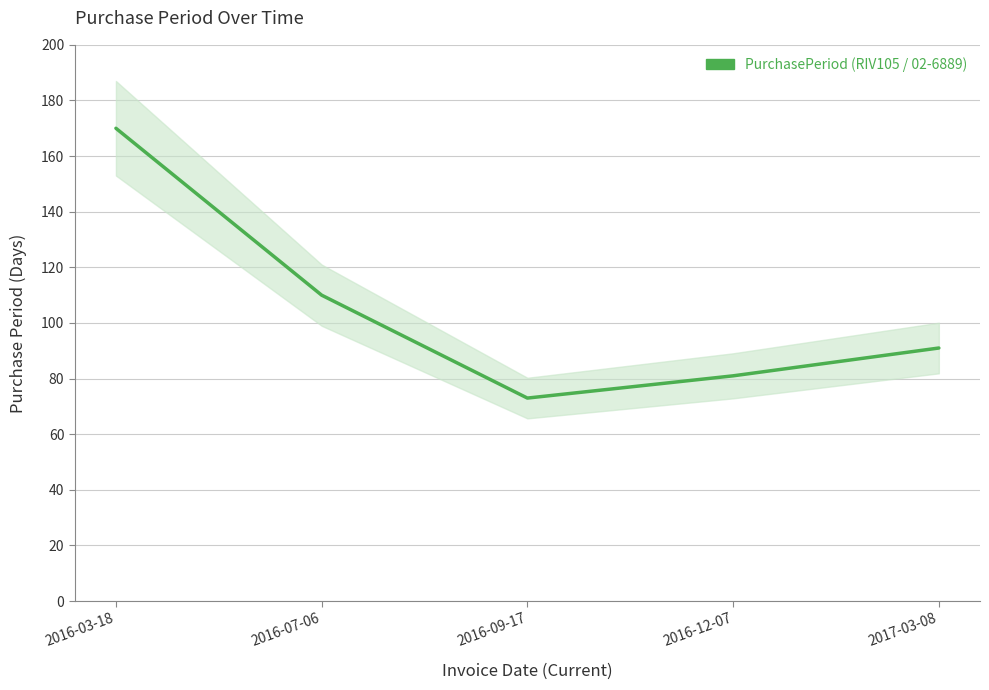

Rank the categories by value from highest to lowest.

2016-03-18, 2016-07-06, 2017-03-08, 2016-12-07, 2016-09-17